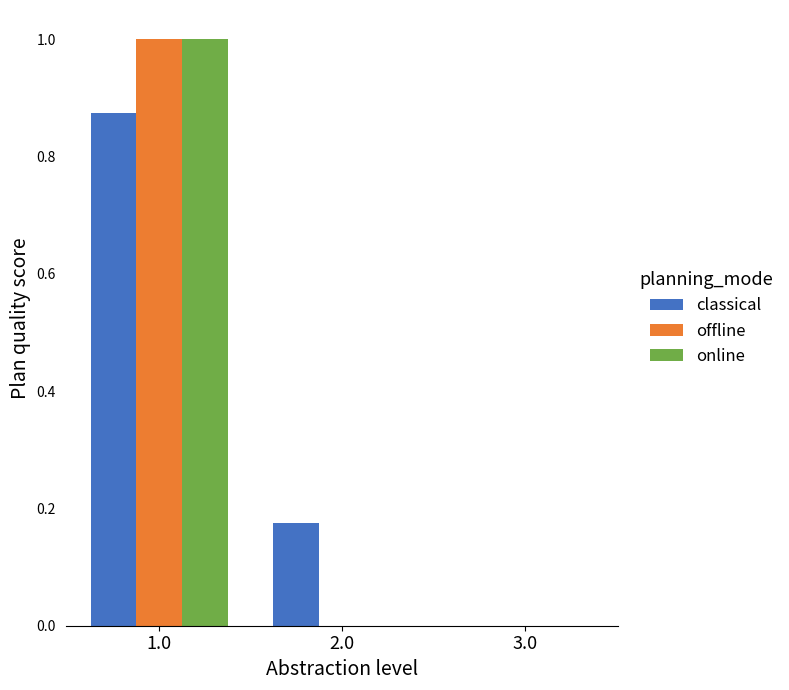

What is the sum of the online values at 2.0 and 1.0?

1.0